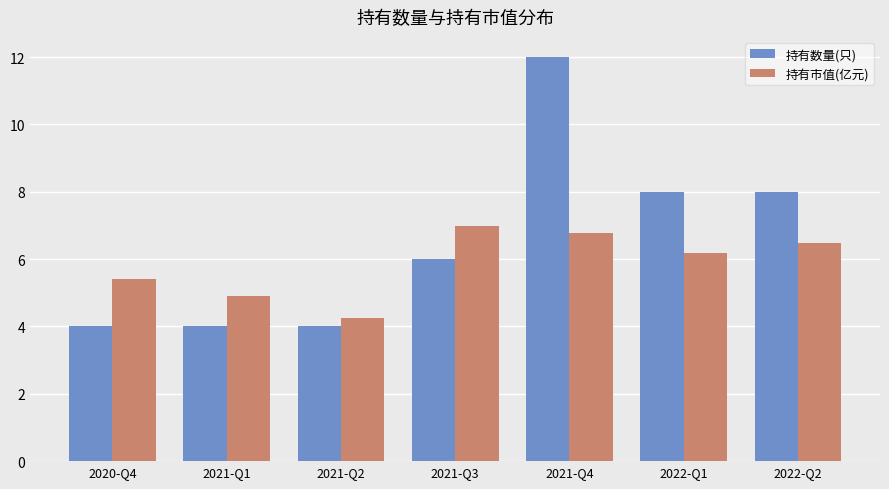

What is the difference between the maximum and minimum values in the 持有数量(只) series?

8.0